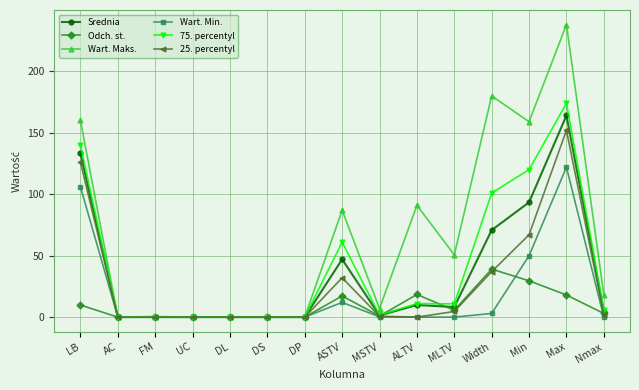

In Srednia, how many points are higher than both neighbors (excluding endpoints)?

4